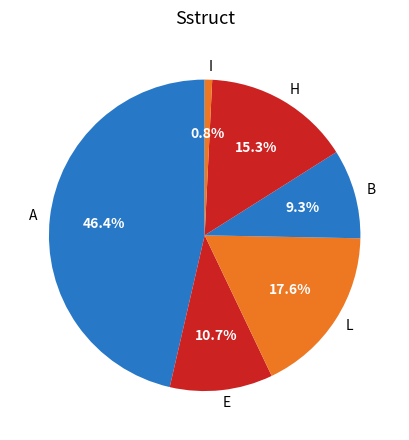

To the nearest percent, what percentage of the pie is E?

11%